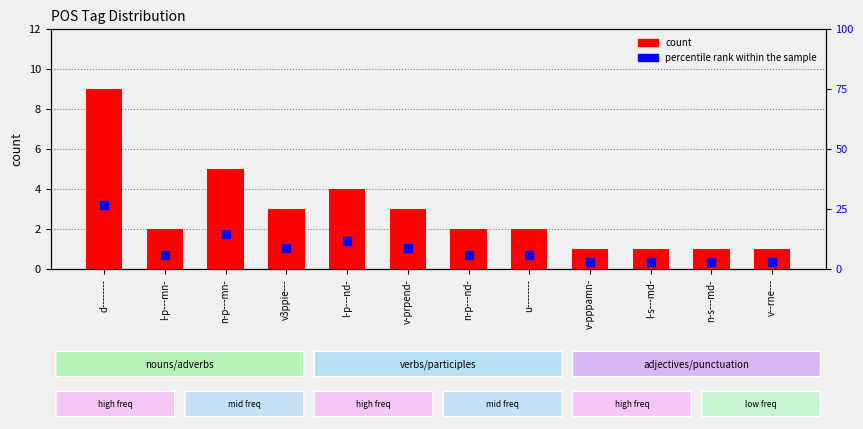

Which has a higher value, v-pppamn- or l-p---mn-?

l-p---mn-